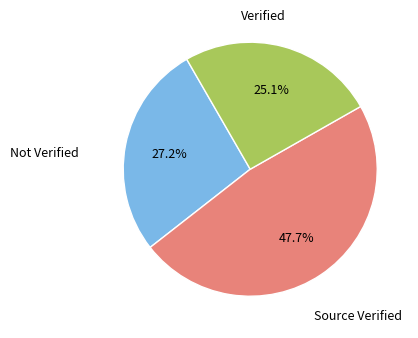

Is there any slice that represents more than half of the pie?

No